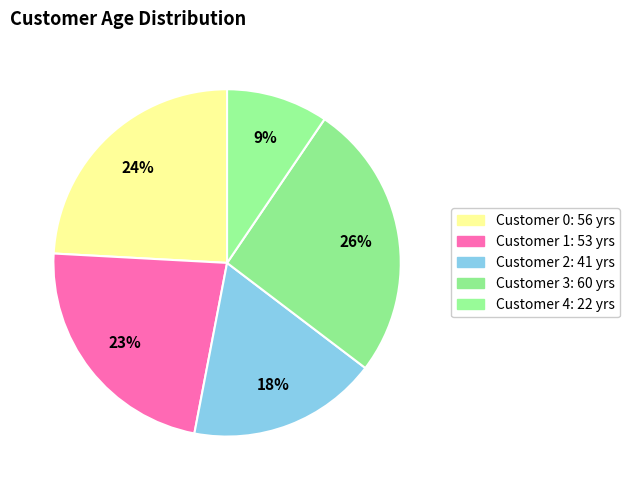

What is the largest slice in the pie chart?

3